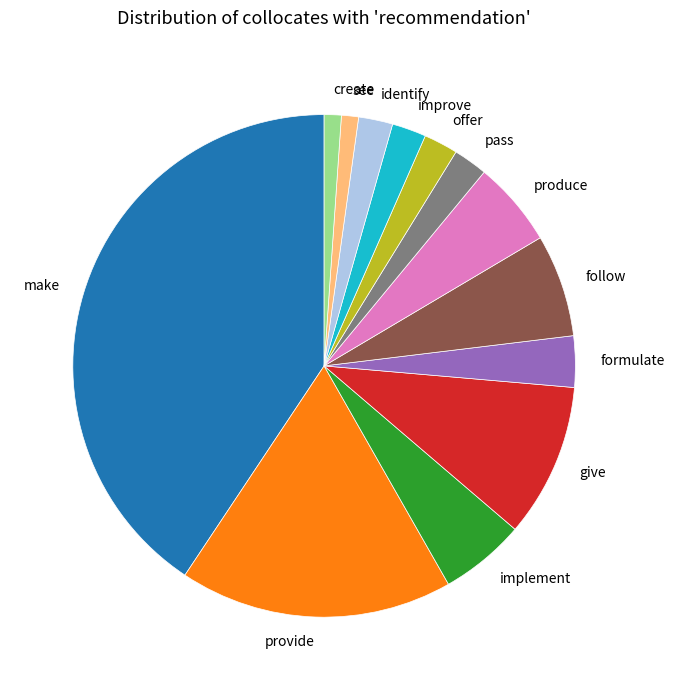

Do improve and offer together represent more than half of the pie?

No